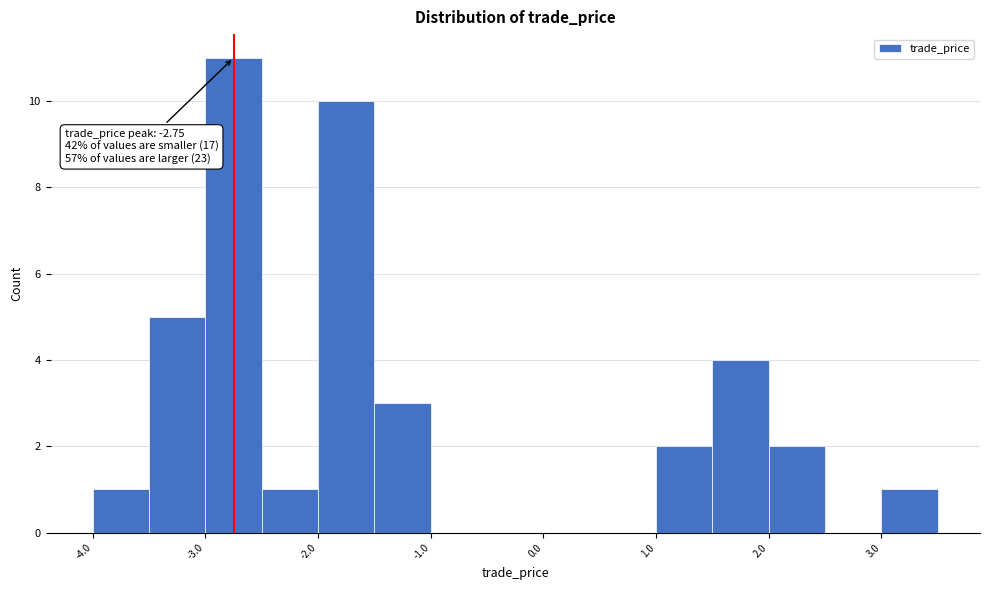

Which range on the x-axis has the tallest bar?

-3.0 to -2.5